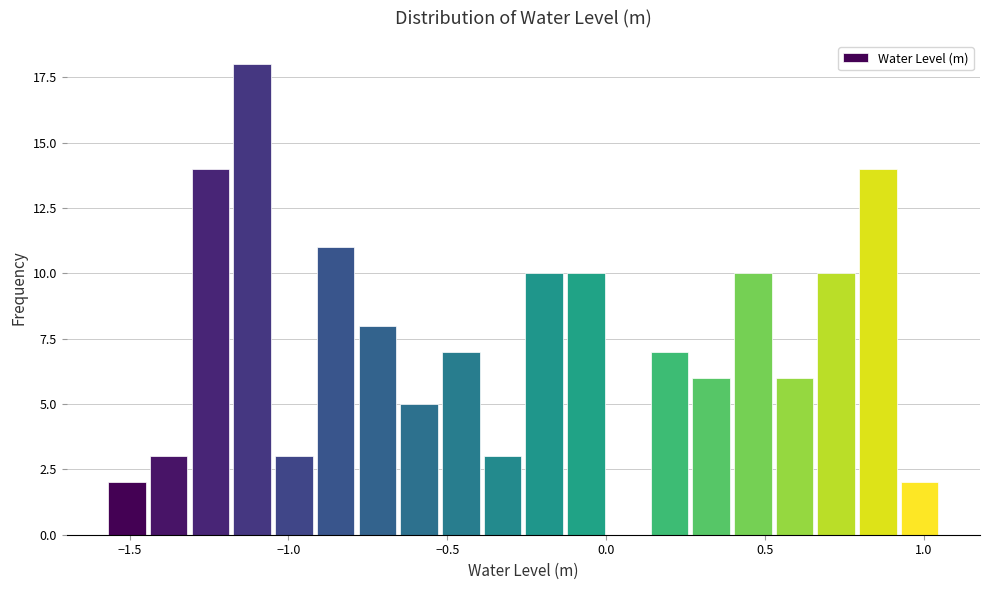

Around what value on the x-axis is the tallest bar? Give the approximate position of its centre, as read against the axis.

-1.10